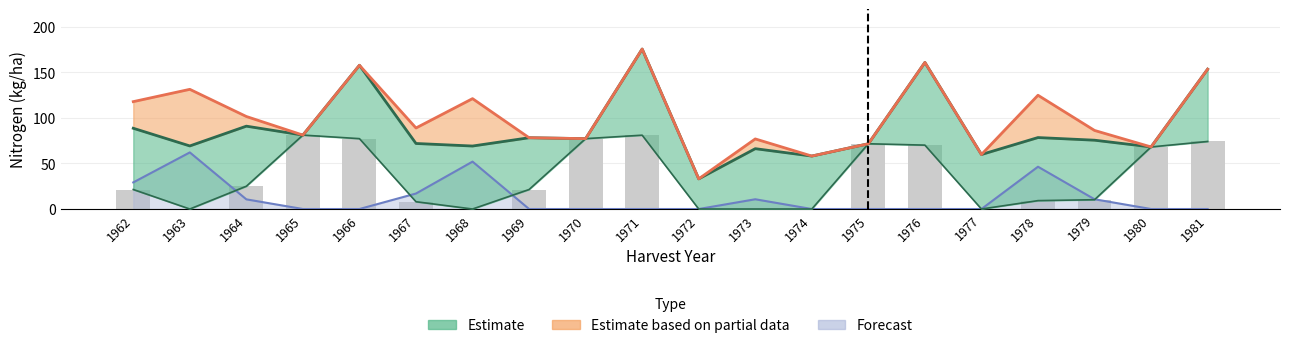

Is it true that the value at 1966 is 77.2?

True